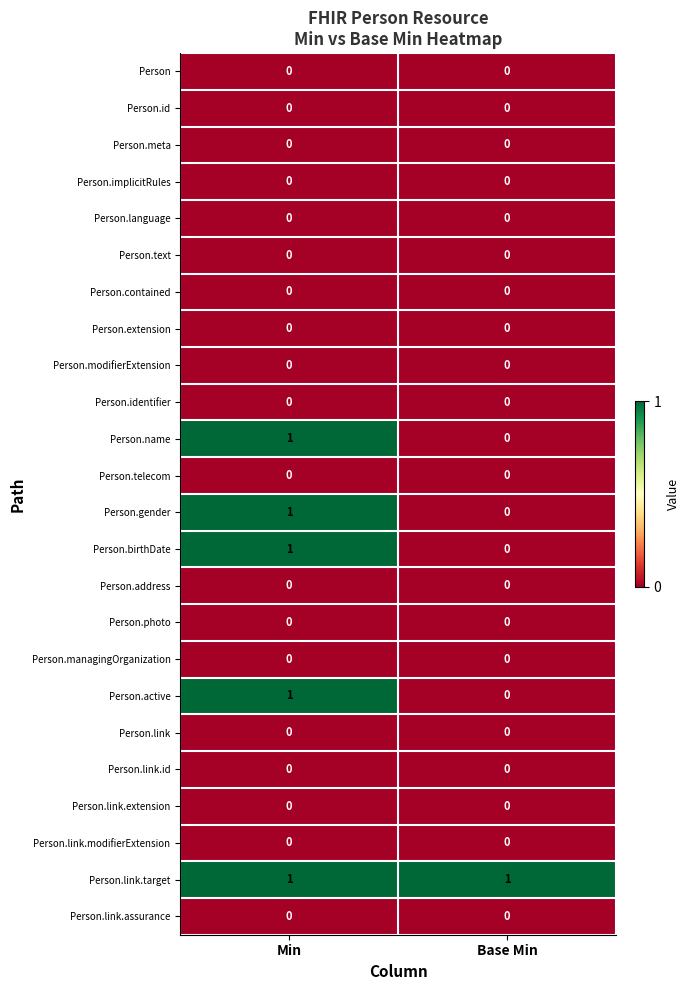

Which series has the largest total across all categories?

Person.link.target